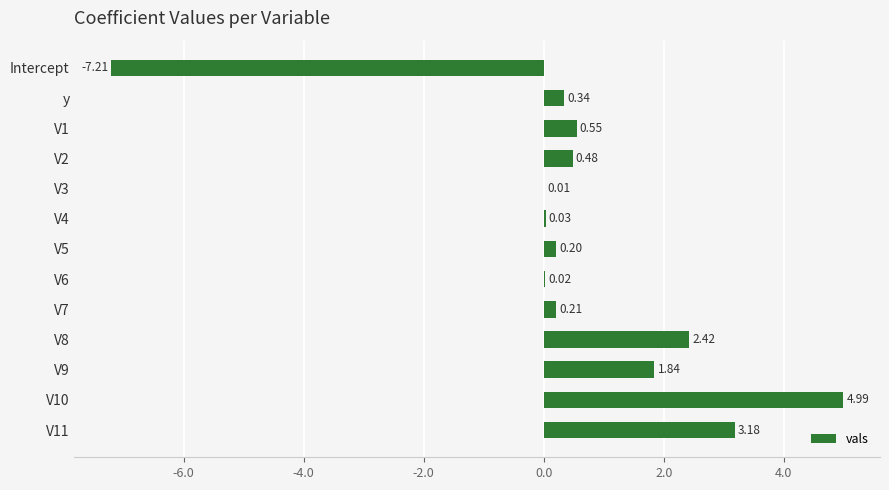

What is the sum of all values?

7.1